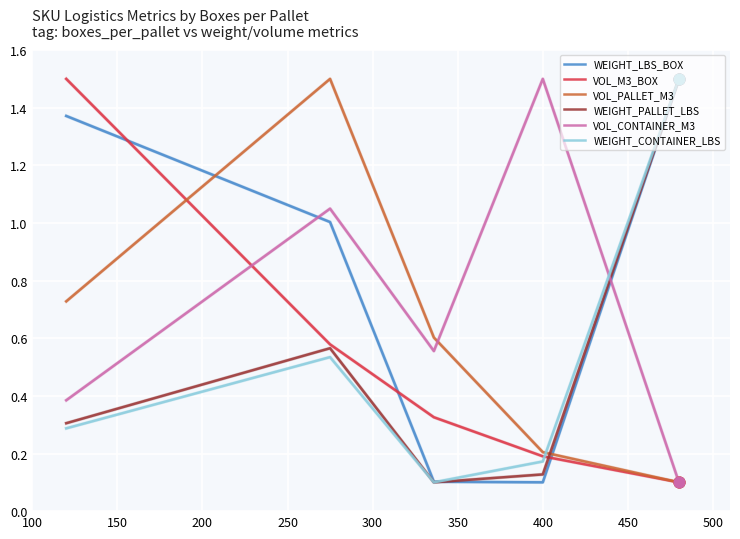

True or false: WEIGHT_PALLET_LBS and VOL_PALLET_M3 intersect in this chart.

True